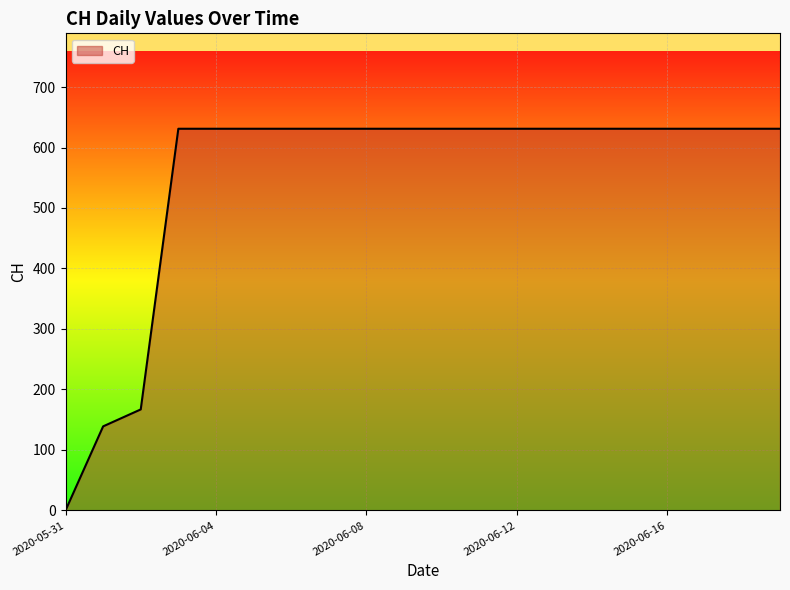

What is the maximum value shown in the chart?

631